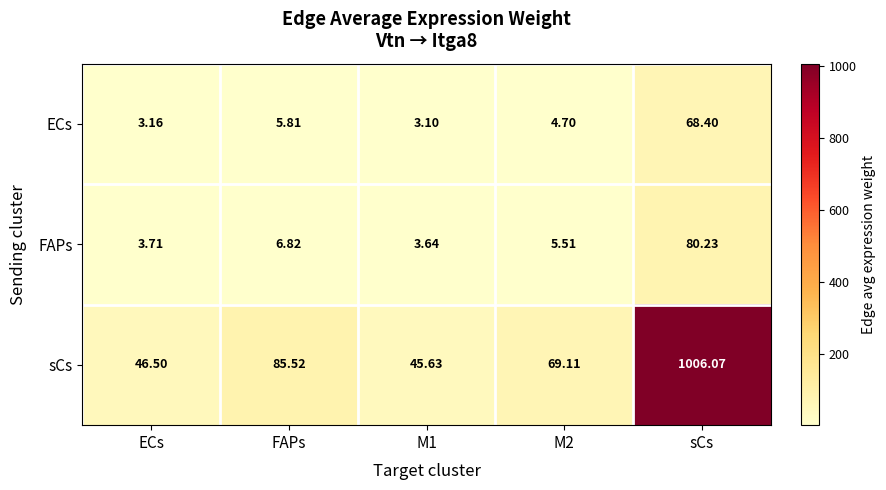

Which series has the largest total across all categories?

sCs